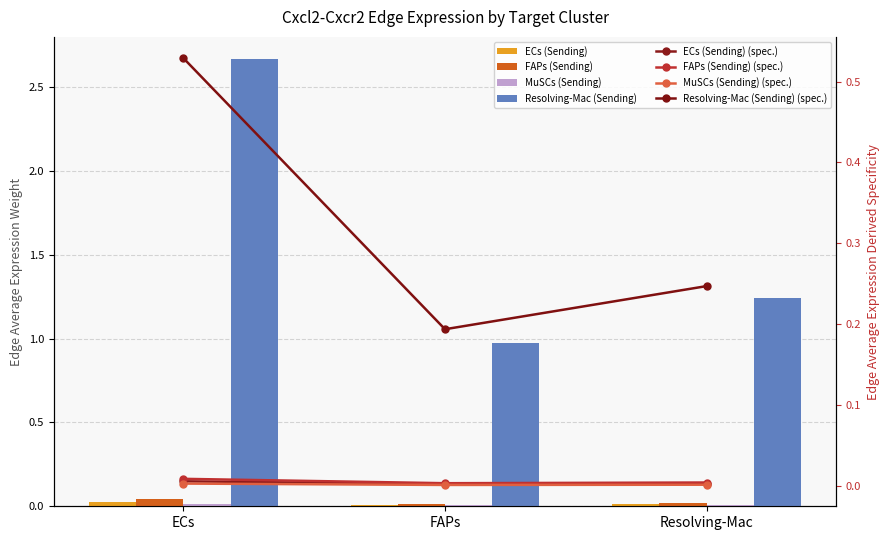

What position from the left is Resolving-Mac?

3